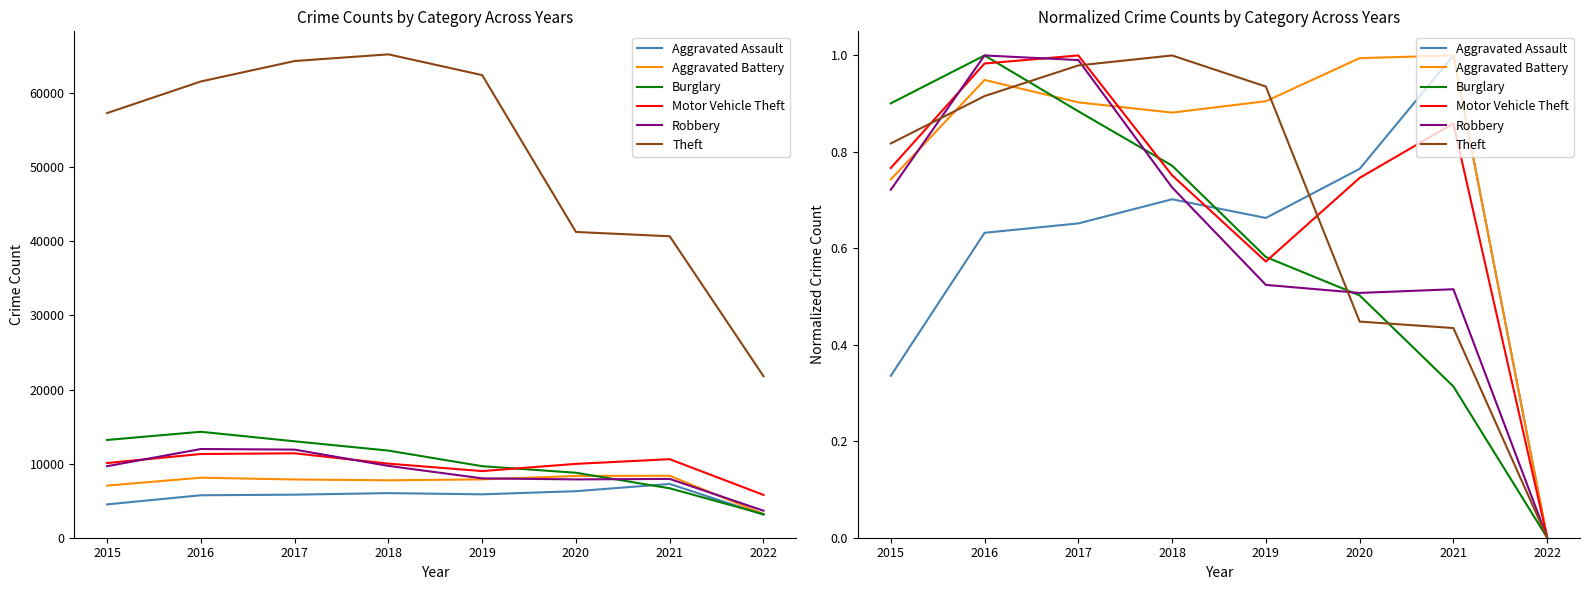

How many intersections are there between Burglary and Aggravated Assault?

1